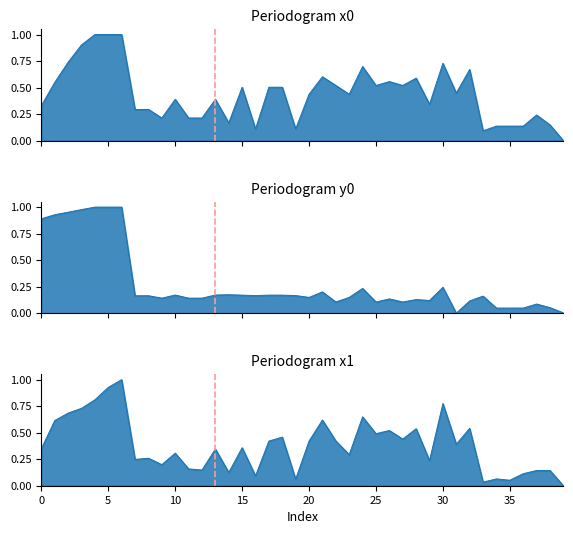

How many data points does each series have?

40